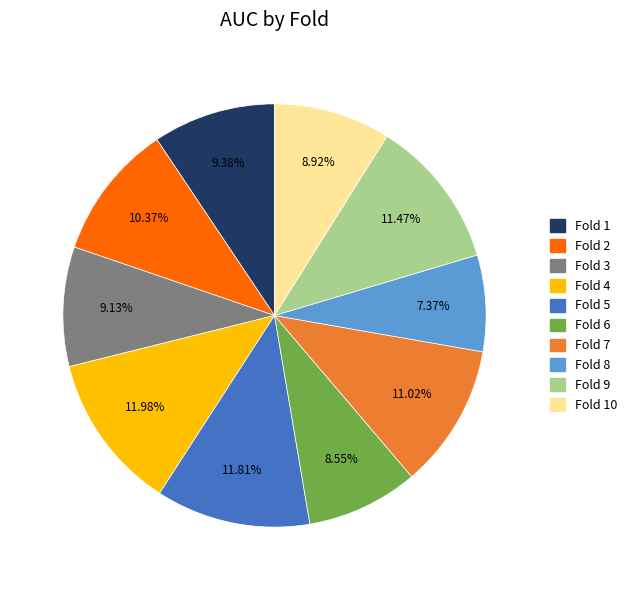

Is there a majority slice in this chart?

No